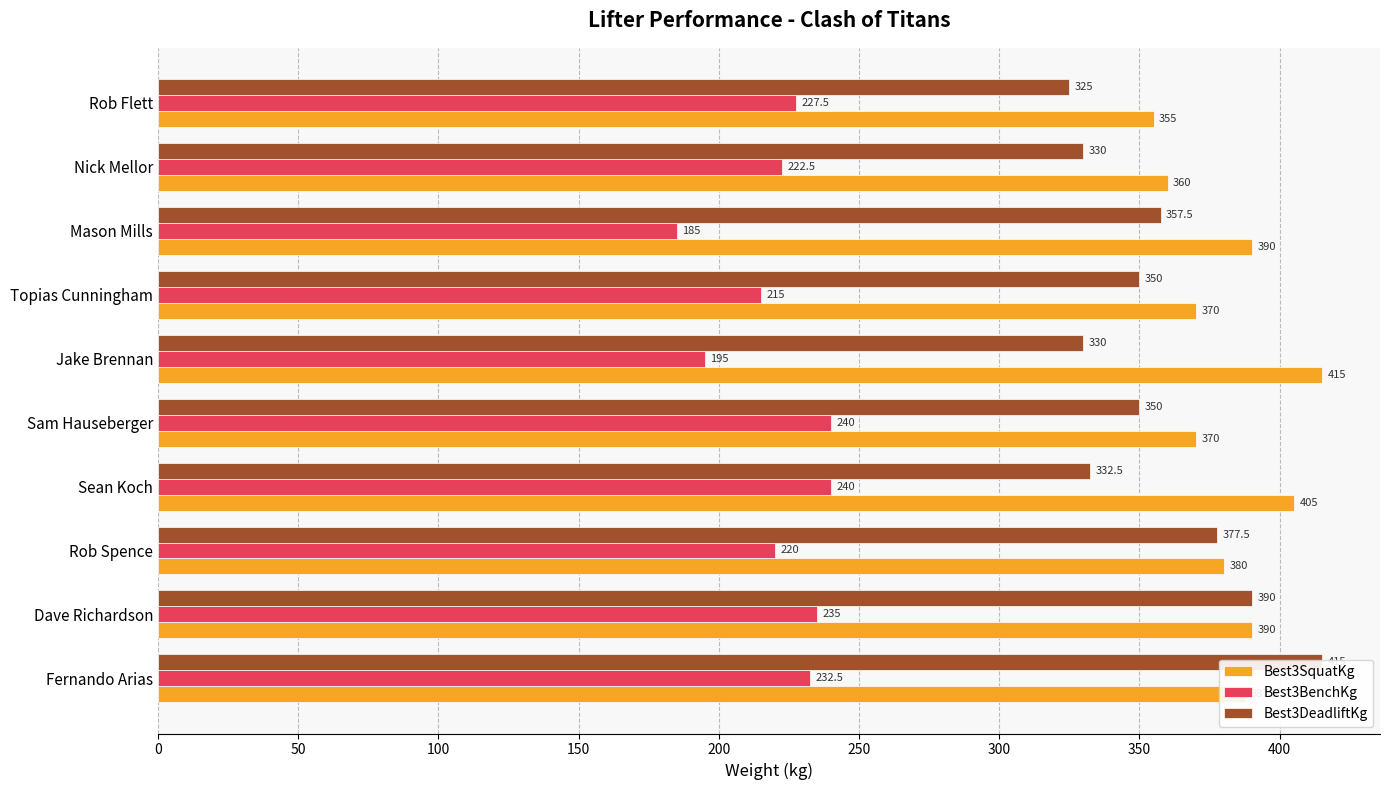

What is the difference between the maximum and minimum values in the Best3SquatKg series?

60.0